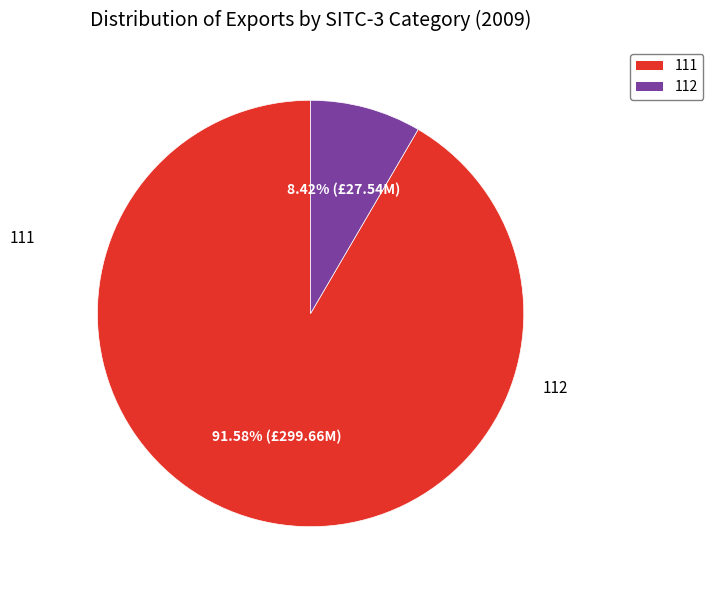

Approximately how many times larger is the value at 112 compared to 111?

0.1